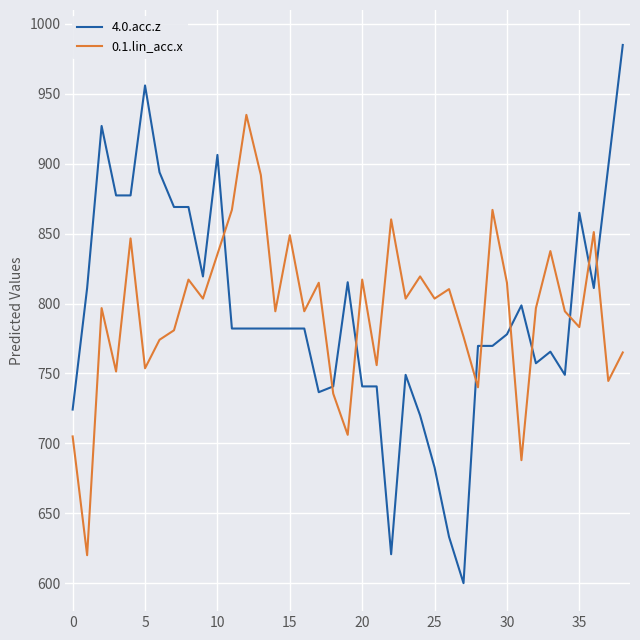

What is the highest value of the 0.1.lin_acc.x series?

935.0